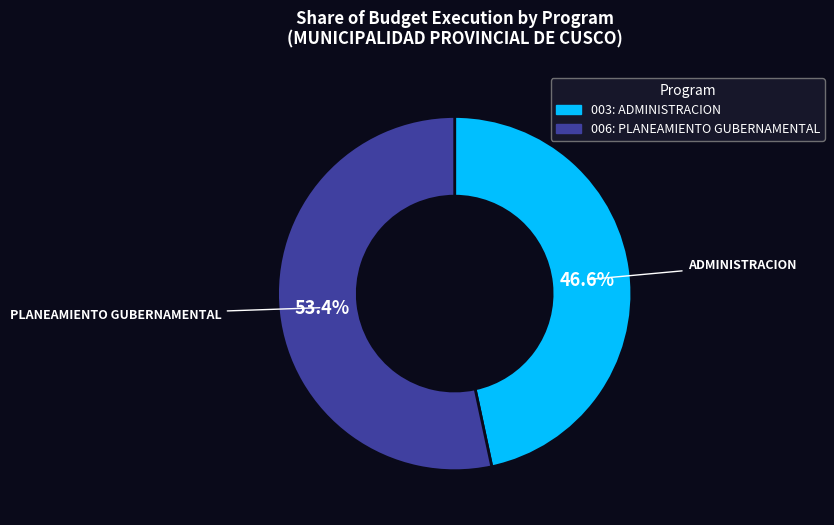

Does any single category account for the majority?

Yes